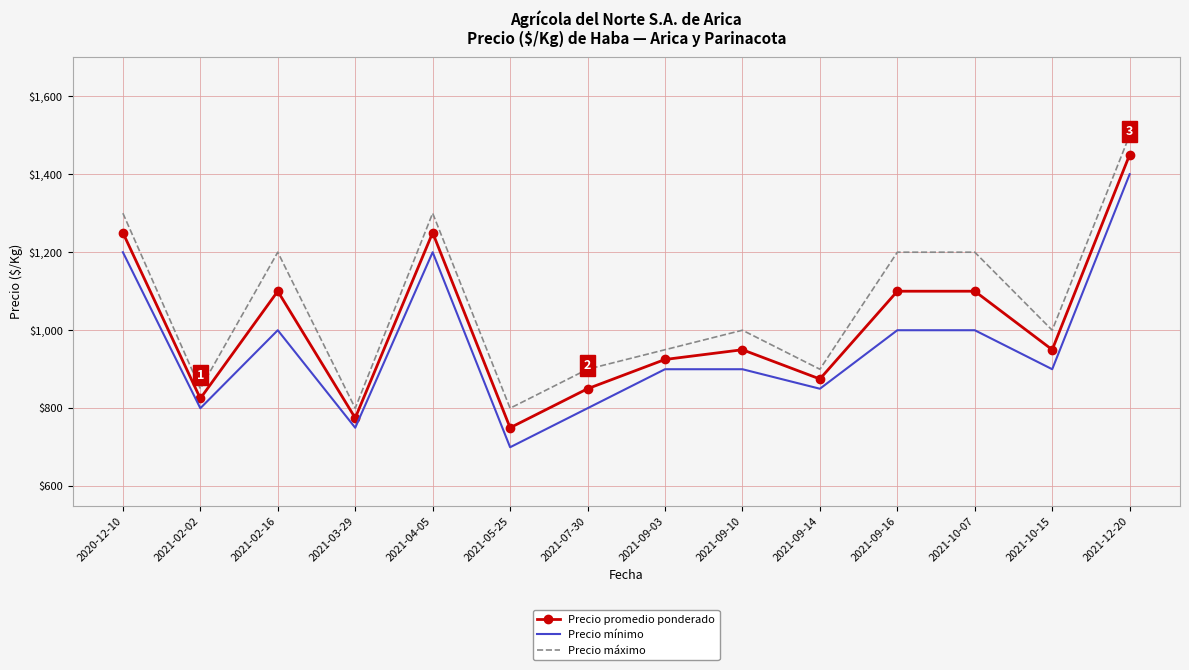

Which category has the highest value across all series?

2021-12-20